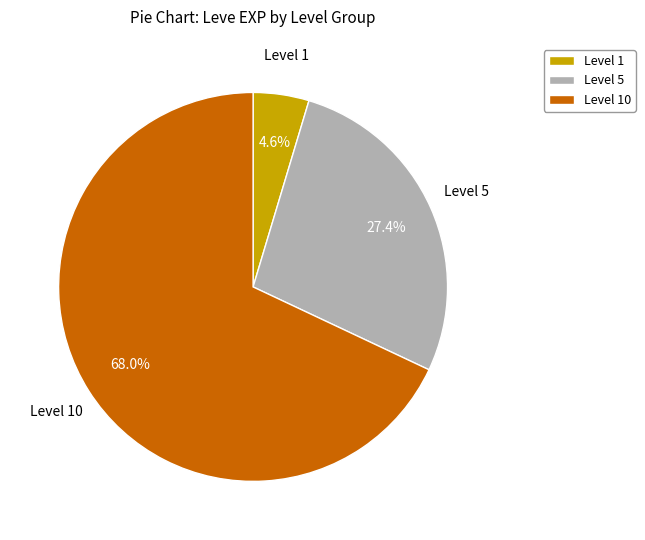

To the nearest percent, what is the average slice percentage?

33%